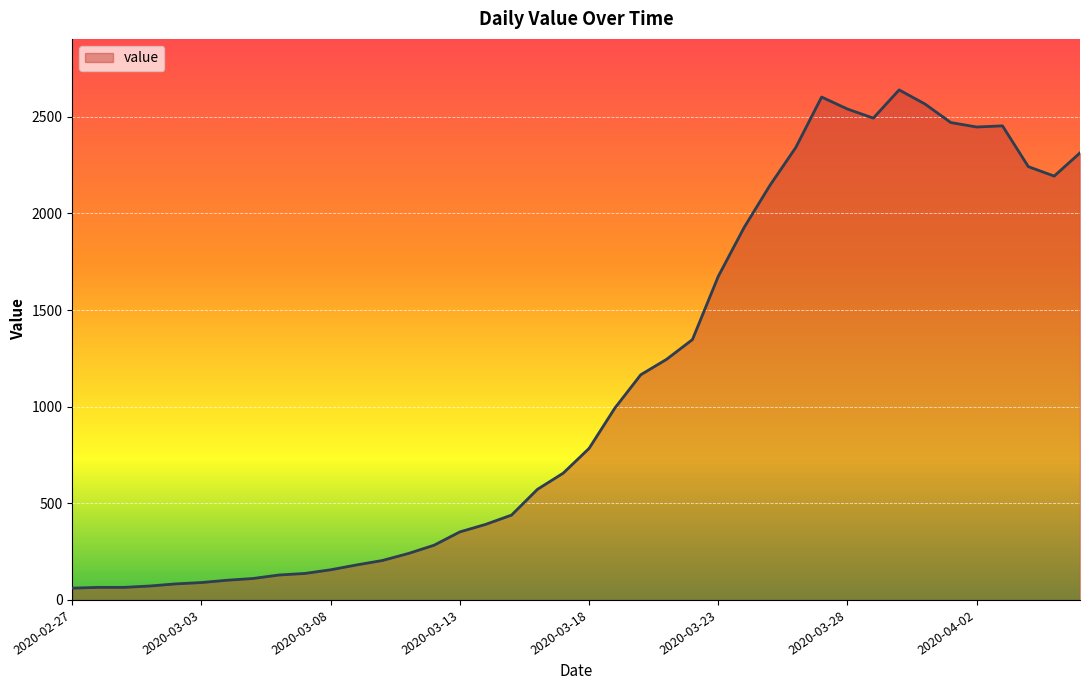

What is the difference between the maximum and minimum values?

2578